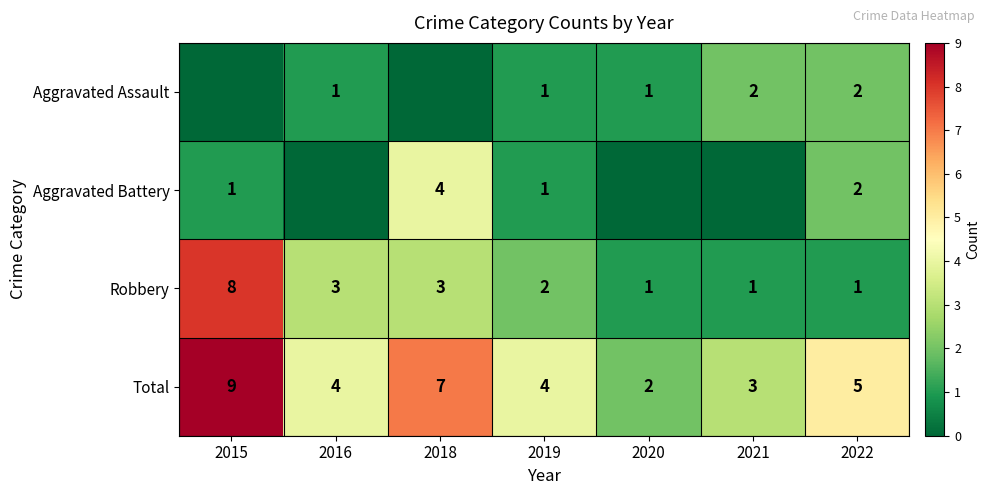

What is the maximum value for Total?

9